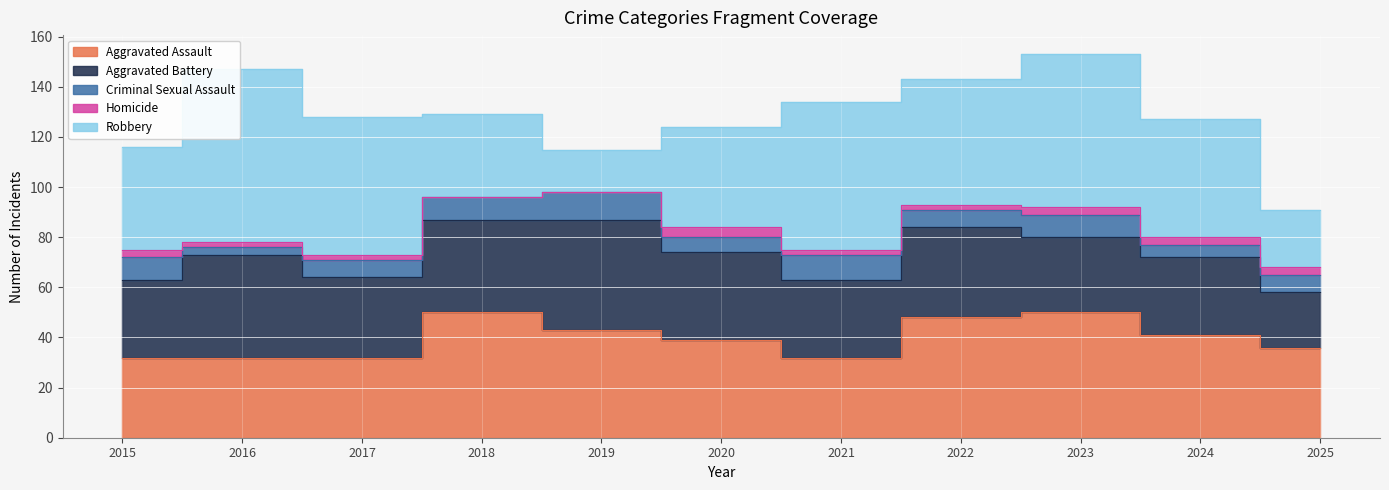

Which series has the largest total across all categories?

Robbery